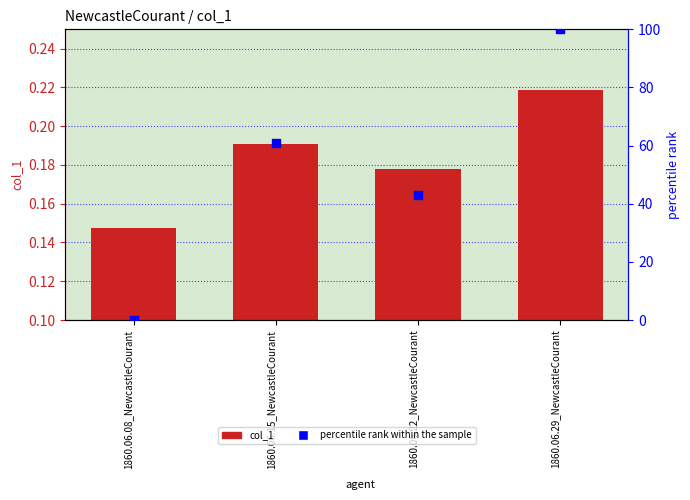

Which series contains the highest Y value?

percentile rank within the sample